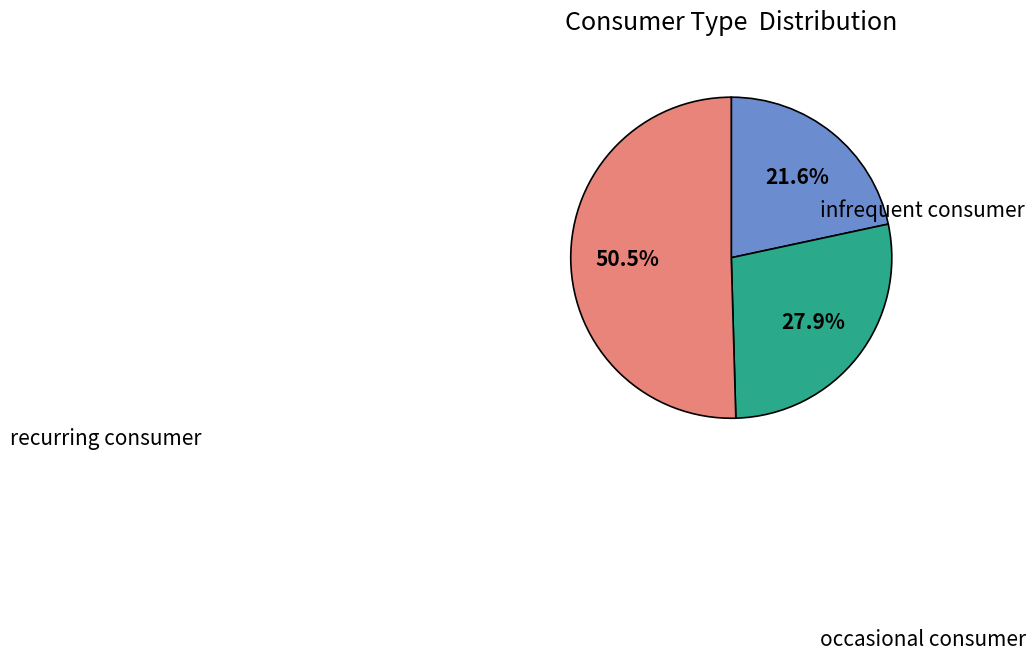

Is there a majority slice in this chart?

Yes